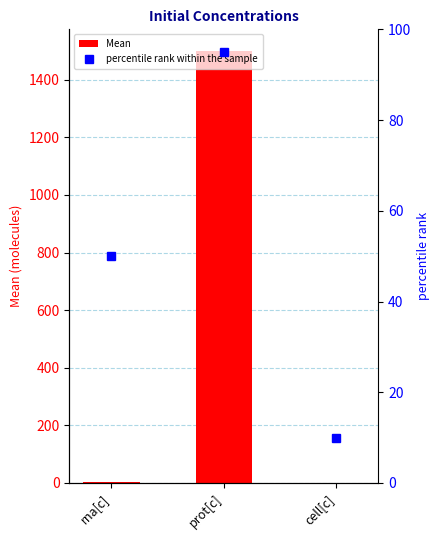

What is the sum of all Mean values?

1503